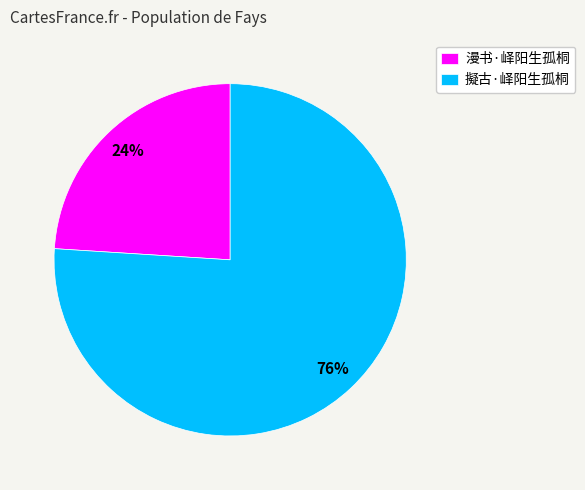

How many slices are in this pie chart?

2